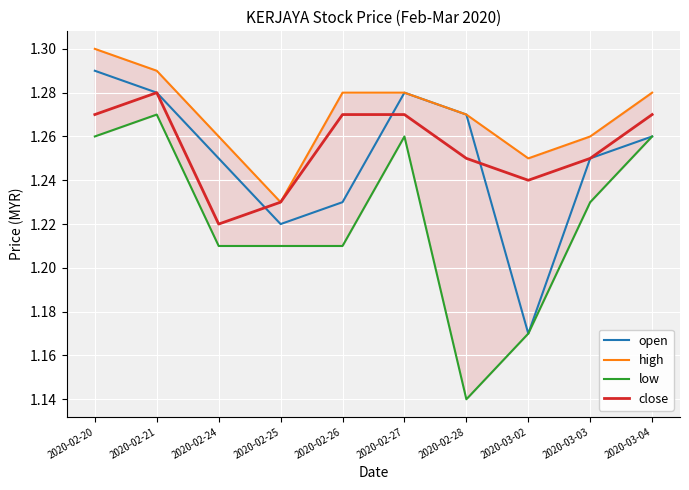

What is the label of the 10th point from the right?

2020-02-20